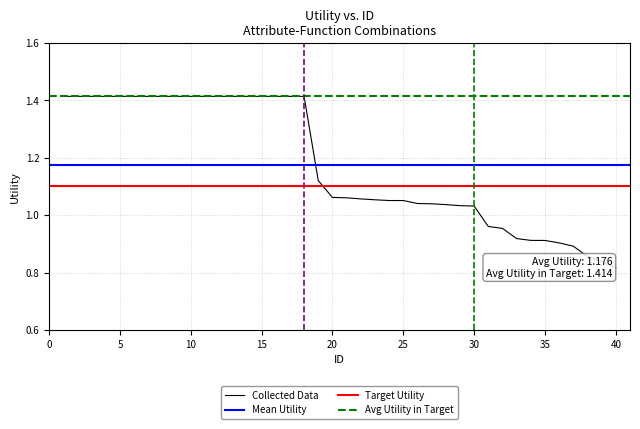

The value of Collected Data at 10 is 2.2. True or false?

False